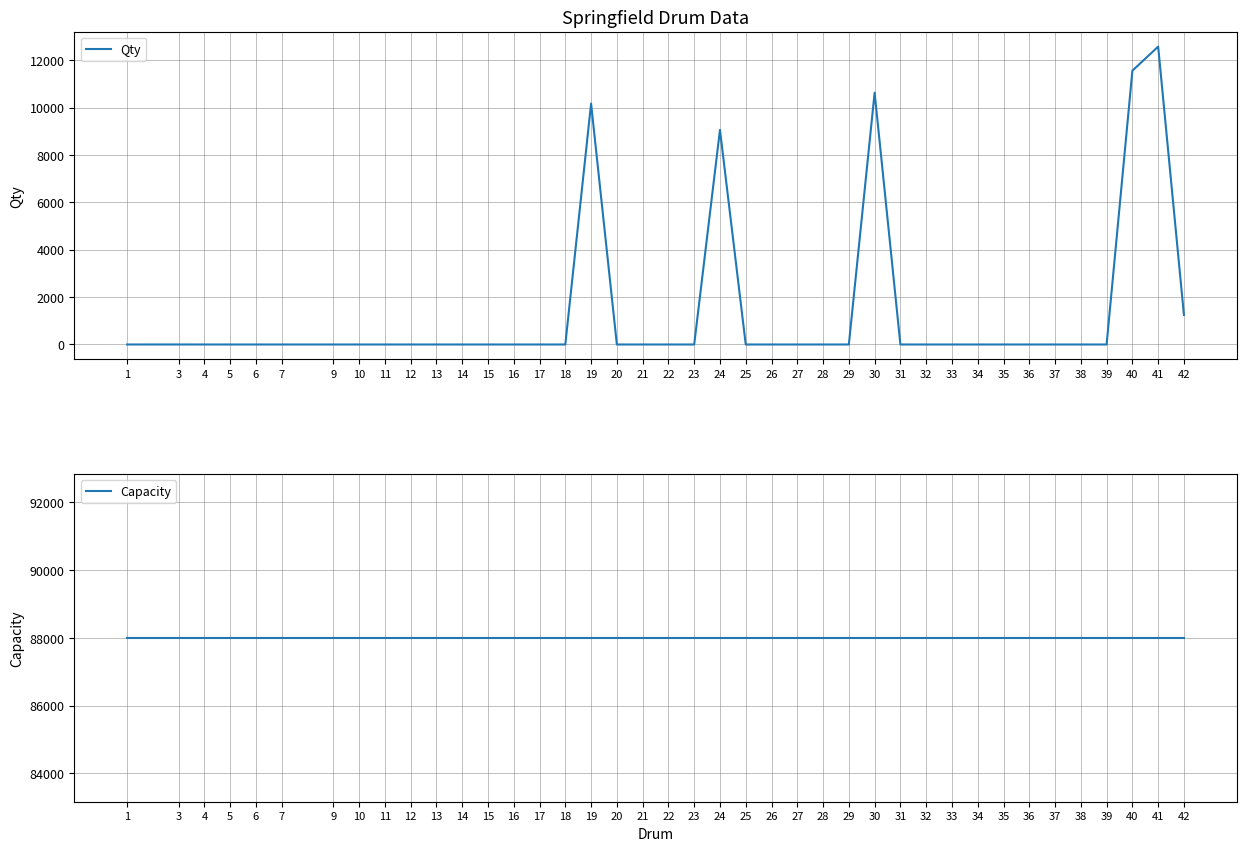

At which category does Qty reach its first local valley?

9